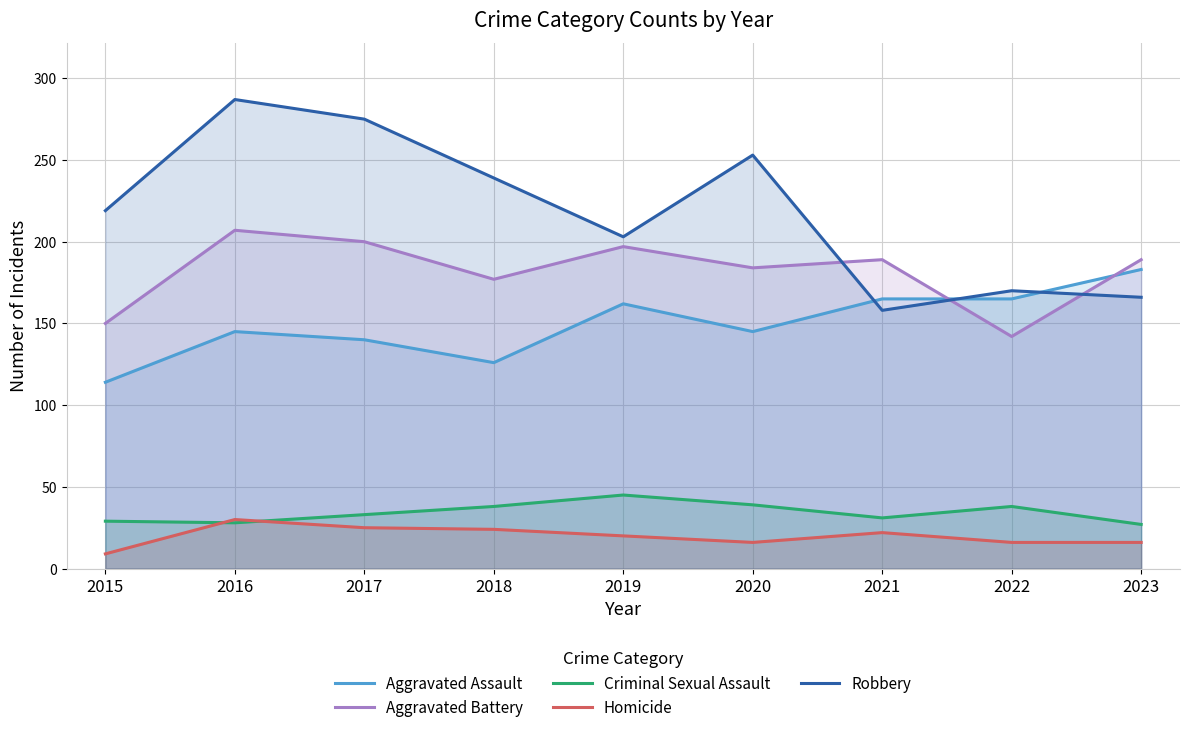

The value of Criminal Sexual Assault at 2019 is 45. True or false?

True